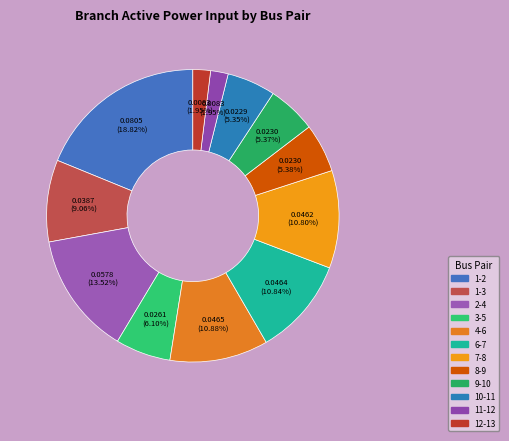

Which has a higher value, 8-9 or 1-2?

1-2